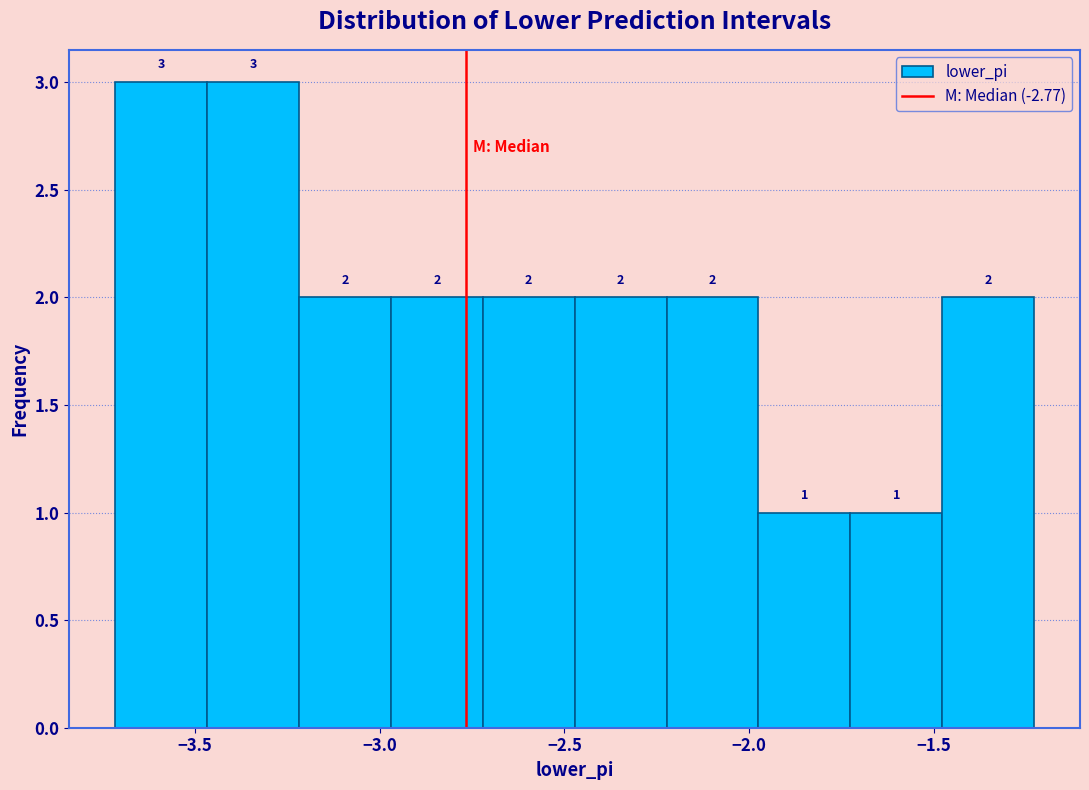

Reading left to right, transcribe this chart: for each bar, give the range it covers on the x-axis and its height. The bar edges are not printed on the chart, so give them approximately, as read against the axis.

-3.70 to -3.45: 3
-3.45 to -3.20: 3
-3.20 to -2.95: 2
-2.95 to -2.70: 2
-2.70 to -2.45: 2
-2.45 to -2.20: 2
-2.20 to -2.00: 2
-2.00 to -1.75: 1
-1.75 to -1.50: 1
-1.50 to -1.25: 2